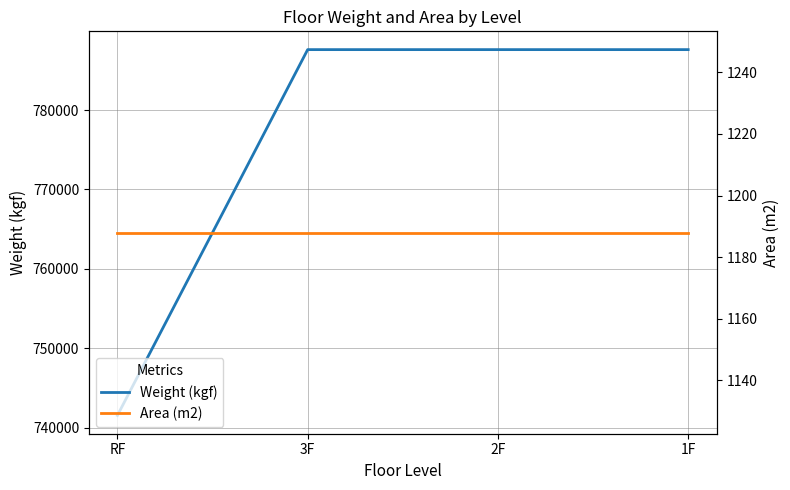

Between RF and 3F, which series saw the biggest shift?

Weight (kgf)